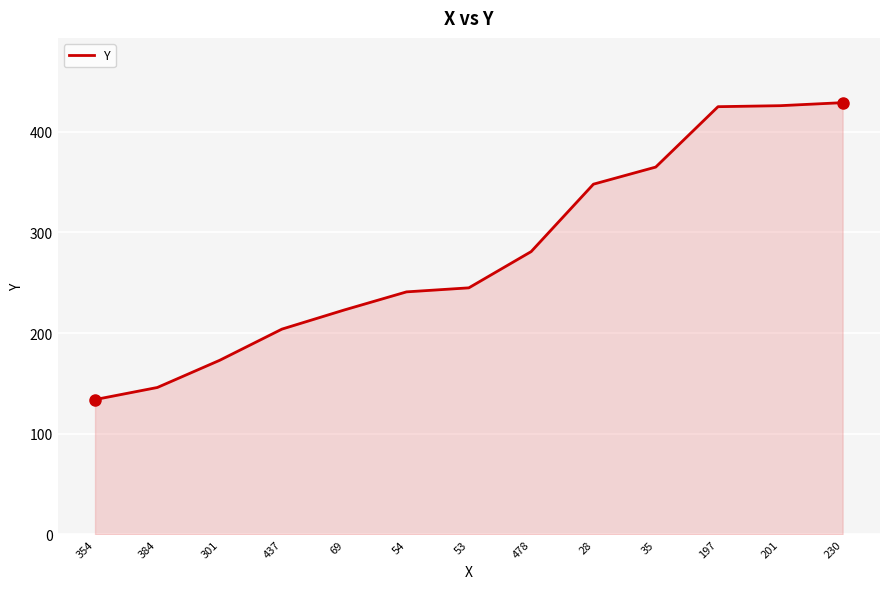

The value at 437 is 204. True or false?

True